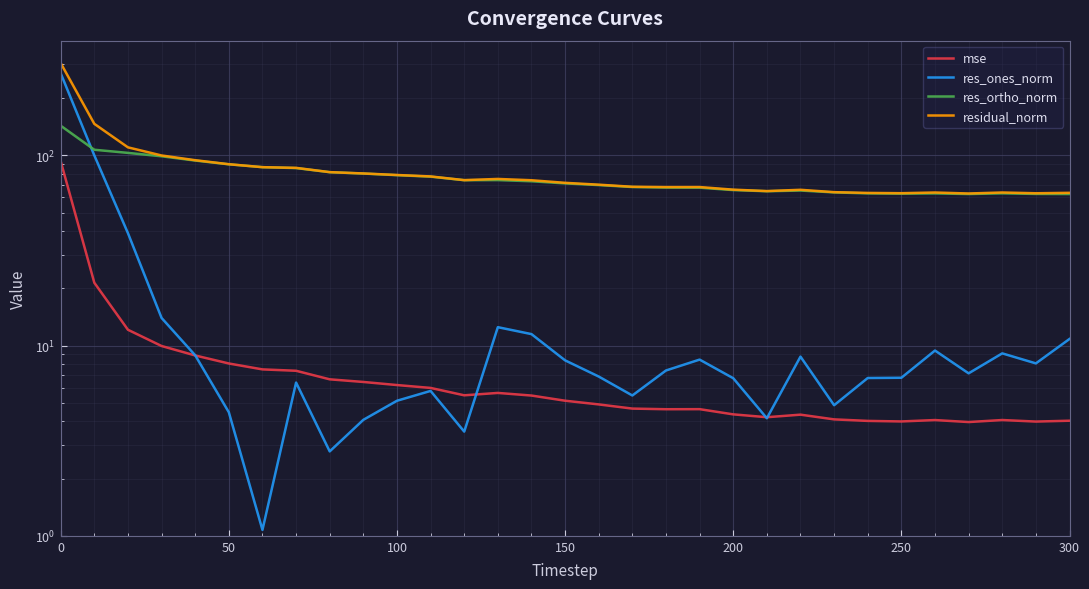

What is the difference between the maximum and second lowest values in the mse series?

89.1